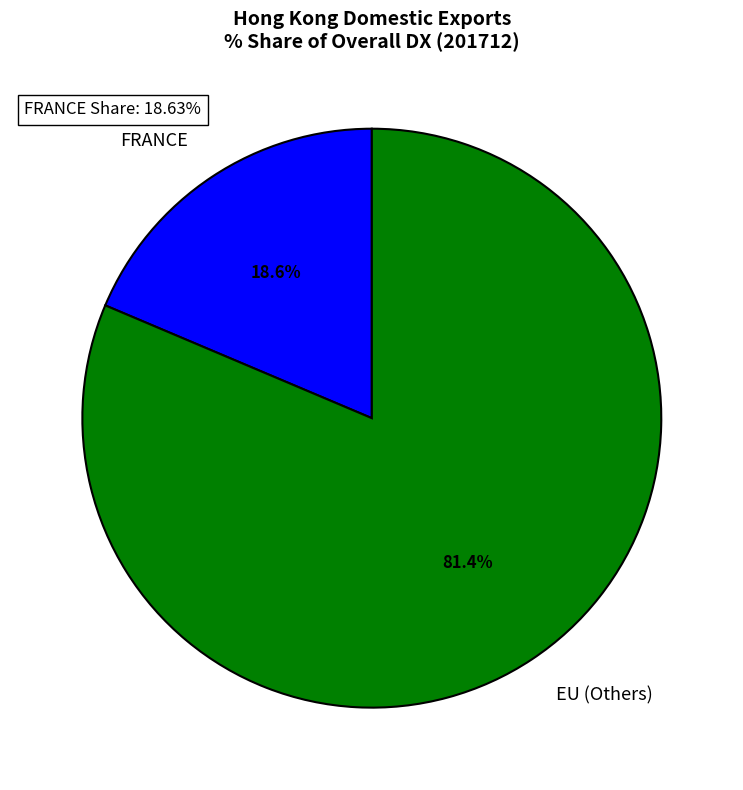

Approximately how many times larger is the value at EU (Others) compared to FRANCE?

4.4